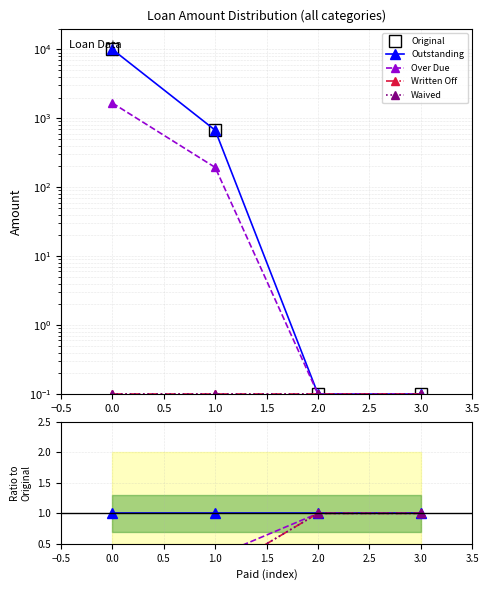

Is the value of Written Off at 1.0 greater than the value of Over Due at 1.0?

No